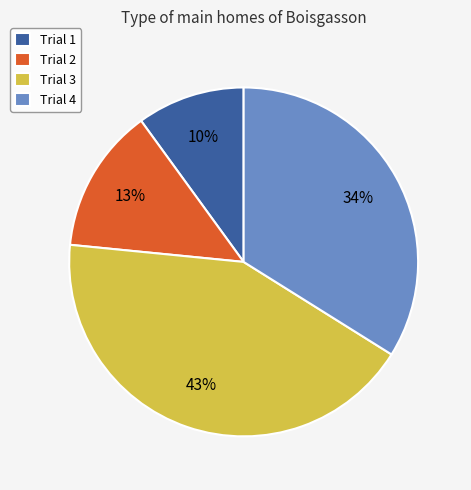

To the nearest percent, what is the difference between the largest and smallest slice percentages?

33%